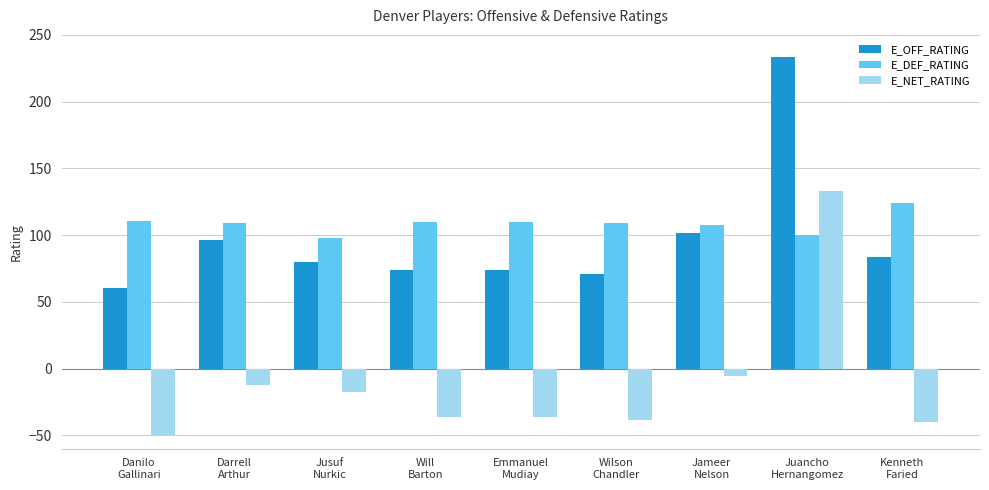

What is the average value of the E_DEF_RATING series?

108.5